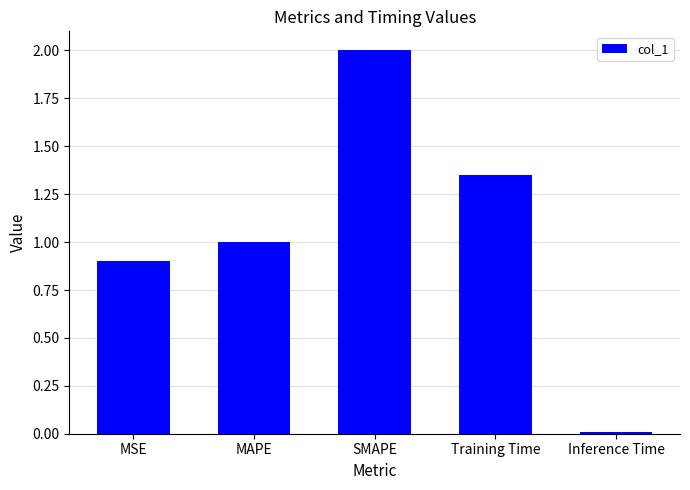

What is the value of the 3rd bar from the left?

2.0